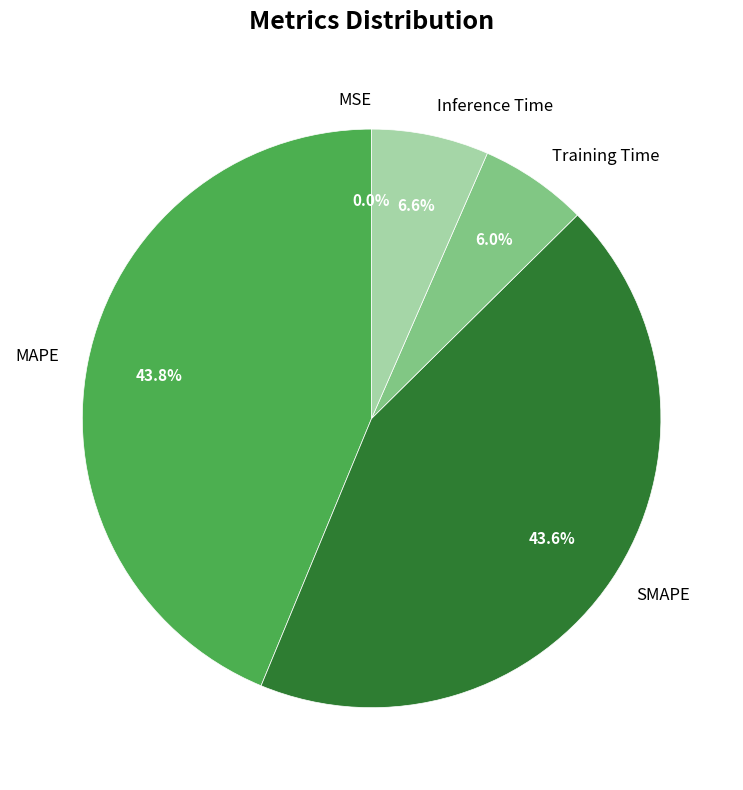

Which has a higher value, Inference Time or MAPE?

MAPE